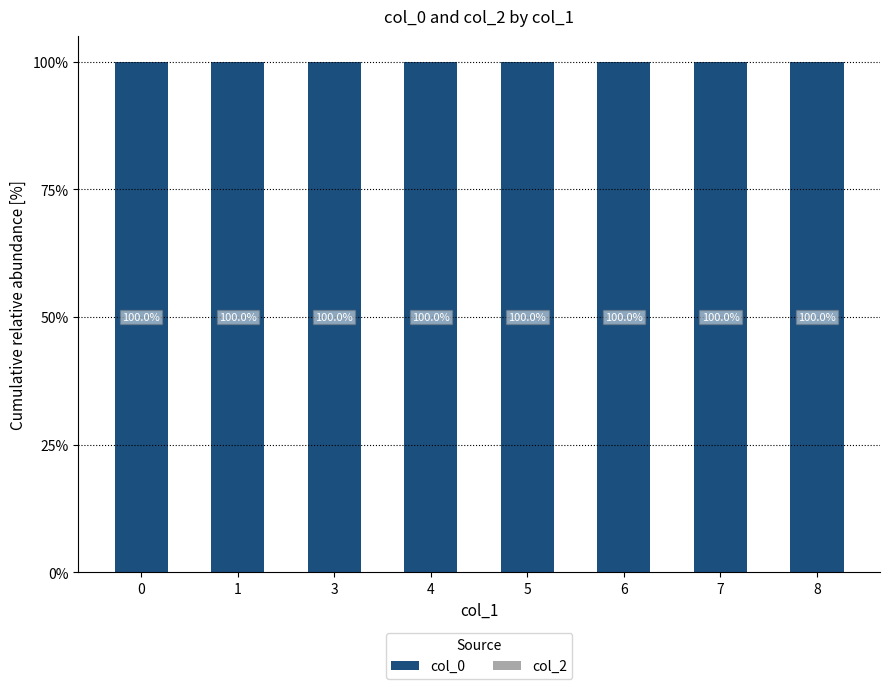

Which series has the widest spread of values?

col_0